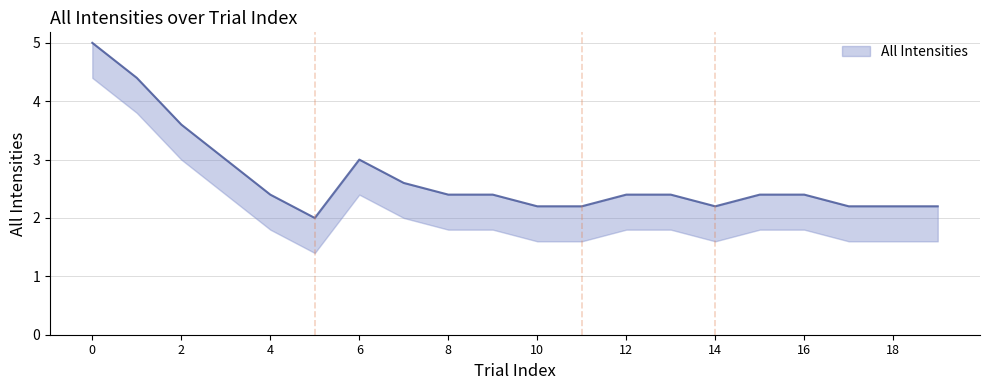

What is the greatest value displayed?

5.0